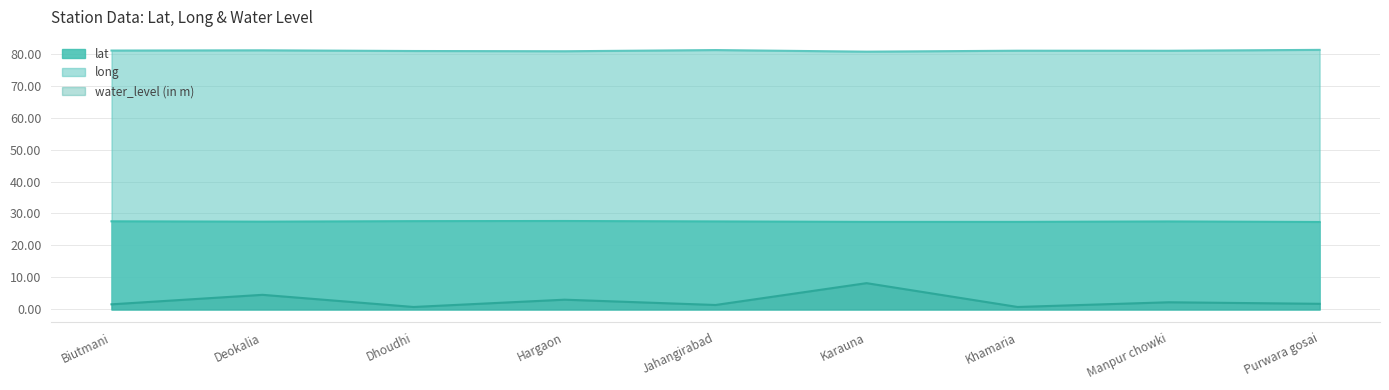

Between Deokalia and Karauna, which series saw the biggest shift?

water_level (in m)